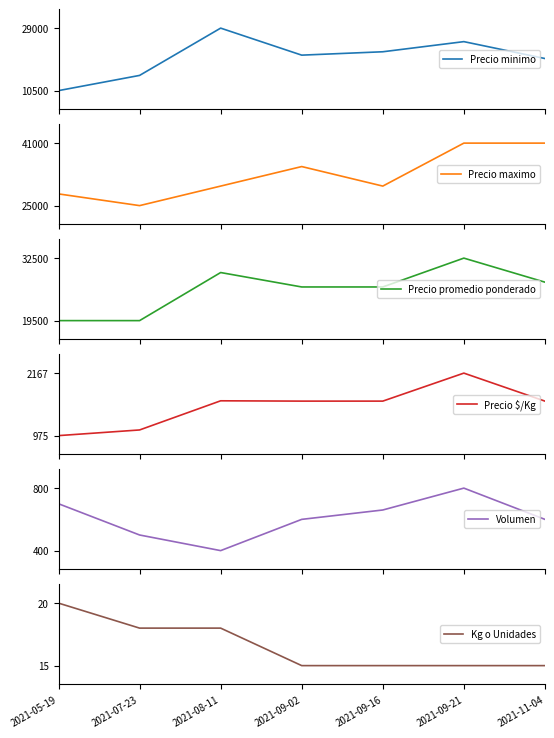

What is the label of the 4th point from the left?

2021-09-02